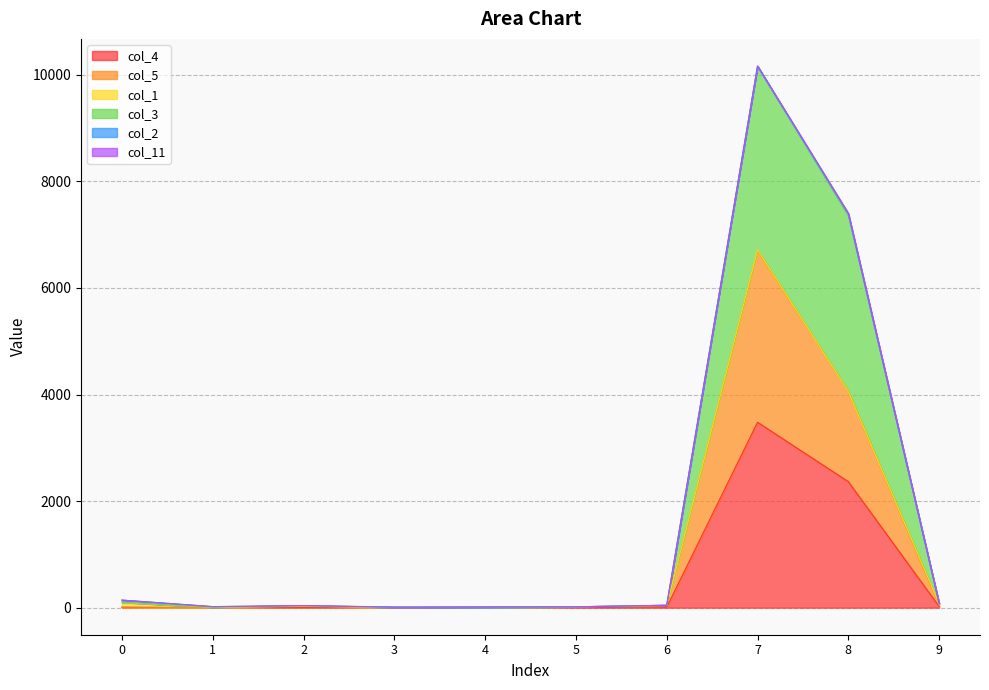

Which label corresponds to the largest value in the chart?

7